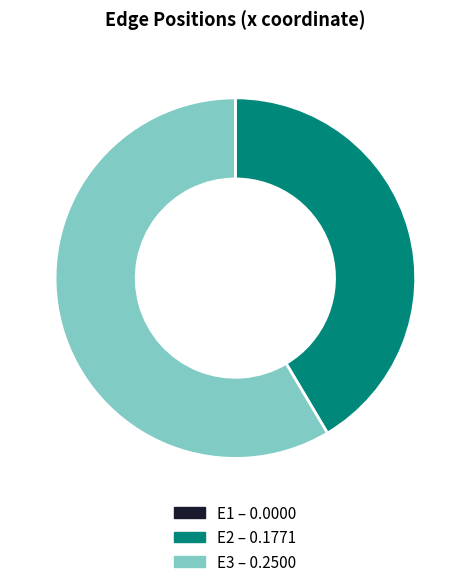

Does E2 – 0.1771 represent more than half of the total?

No